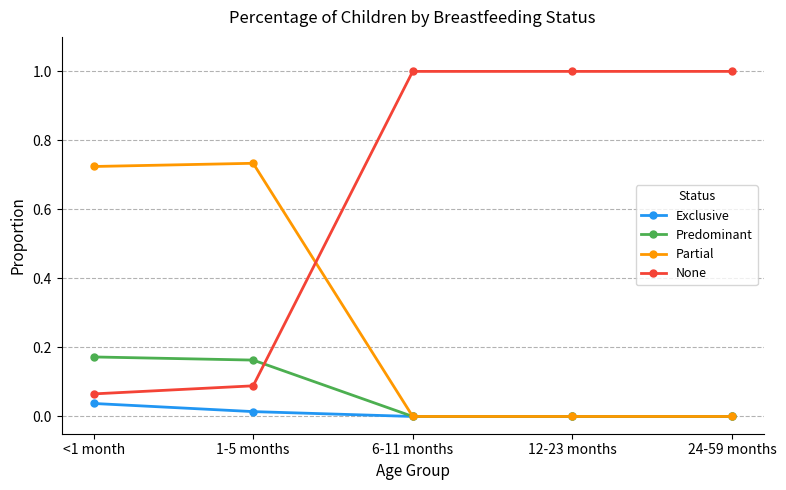

True or false: None and Exclusive intersect in this chart.

False